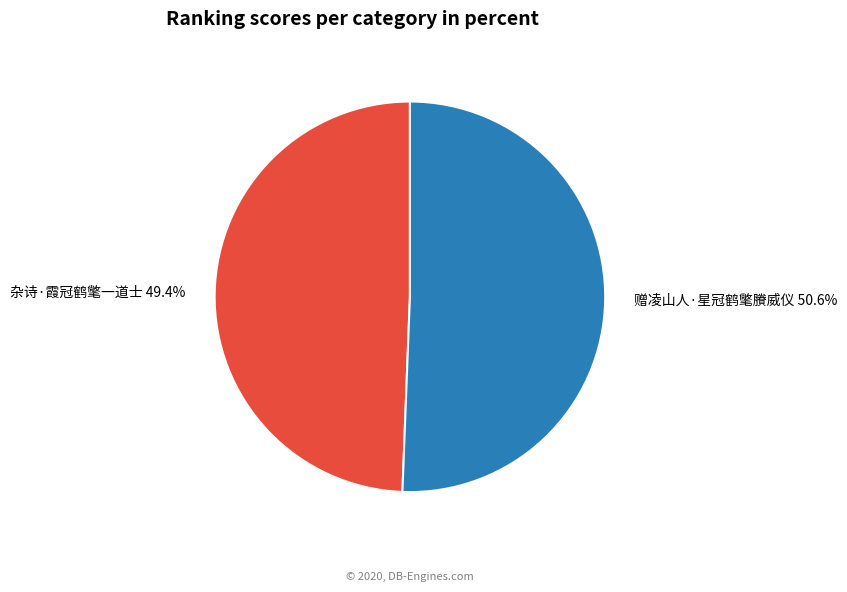

Approximately how many times larger is the value at 杂诗·霞冠鹤氅一道士 compared to 赠凌山人·星冠鹤氅賸威仪?

1.0